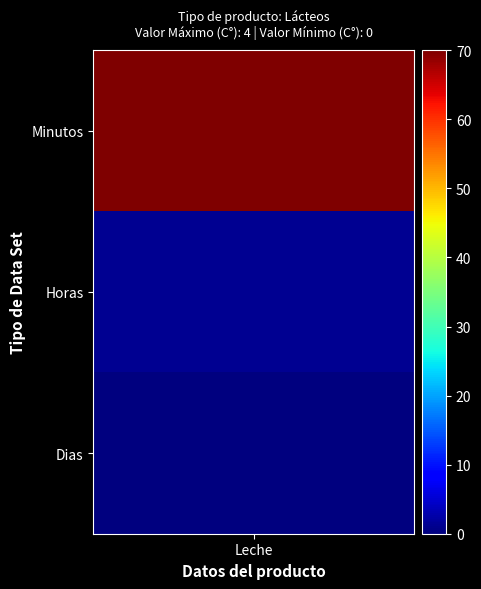

Reading left to right, what are all the values shown in this chart?

0=70.0	1=1.2	2=0.0